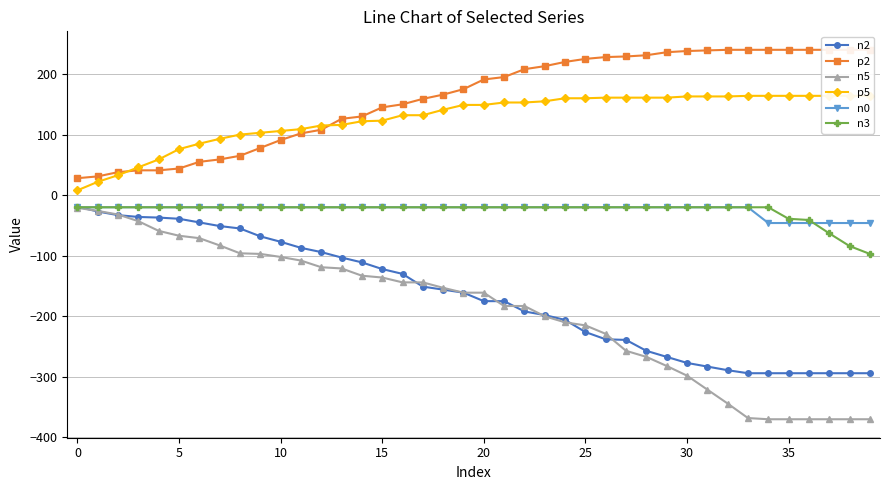

What is the total value across all series at 39?

-403